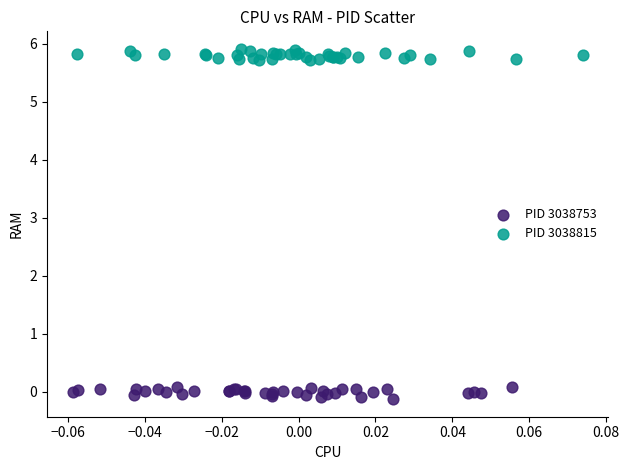

Which series contains the lowest Y value?

PID 3038753